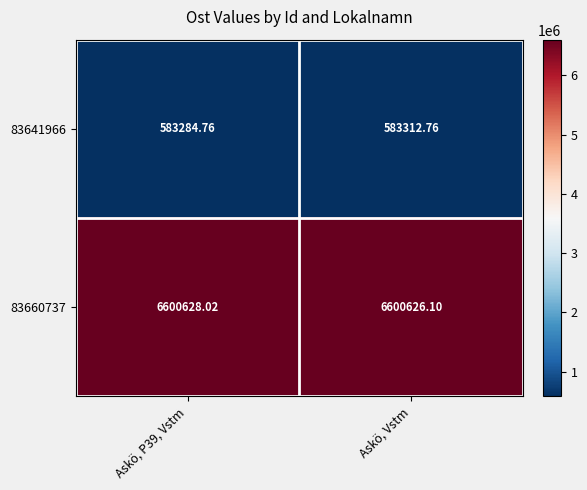

What is the greatest value displayed?

6600628.0